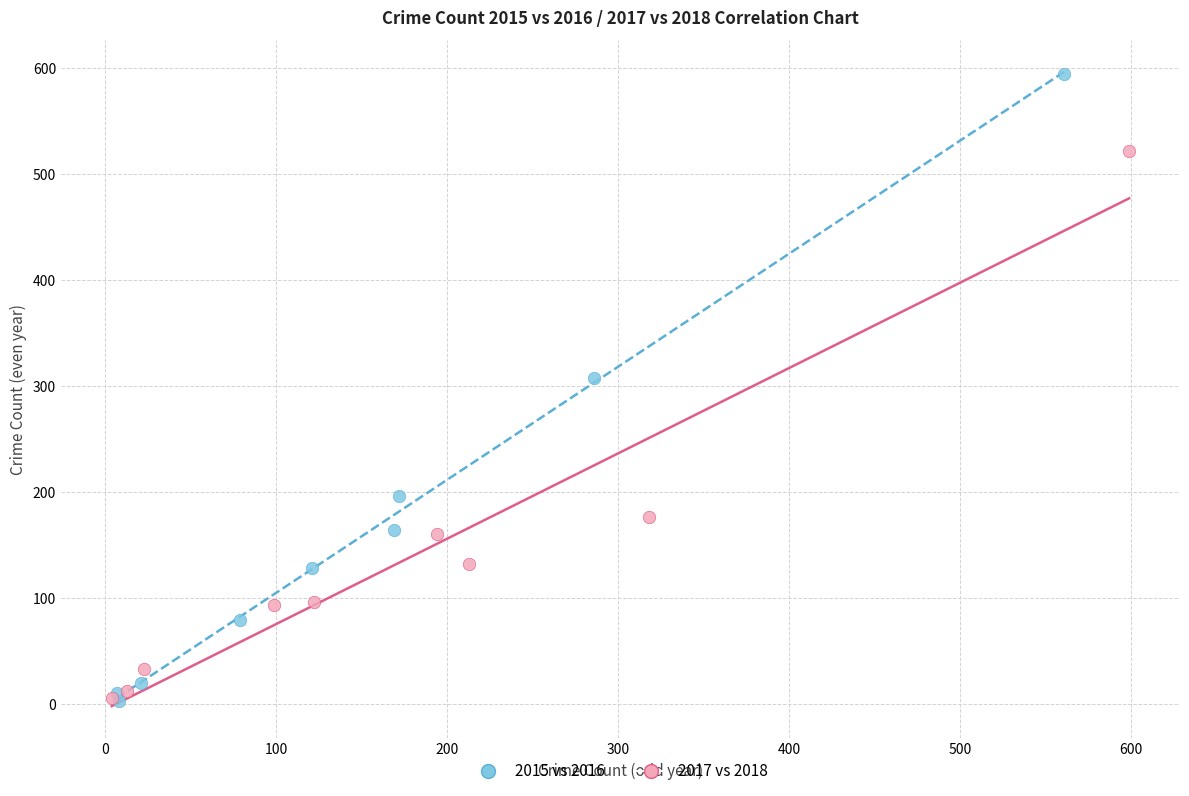

Which series contains the highest Y value?

2015 vs 2016